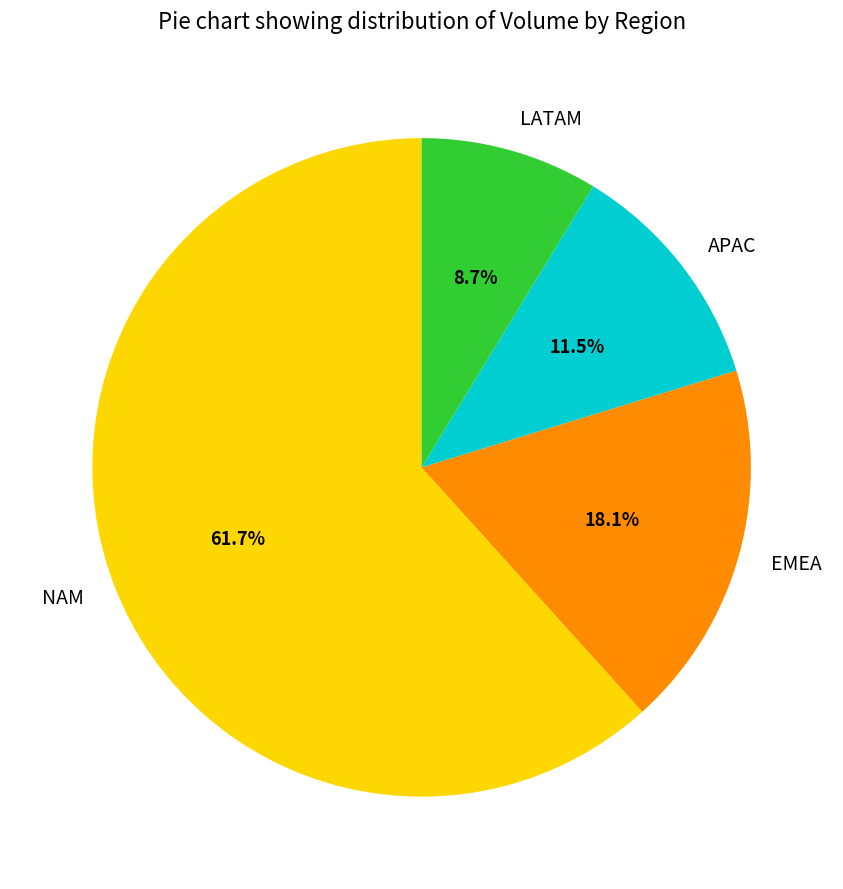

To the nearest percent, what is the combined percentage of NAM and APAC?

73%